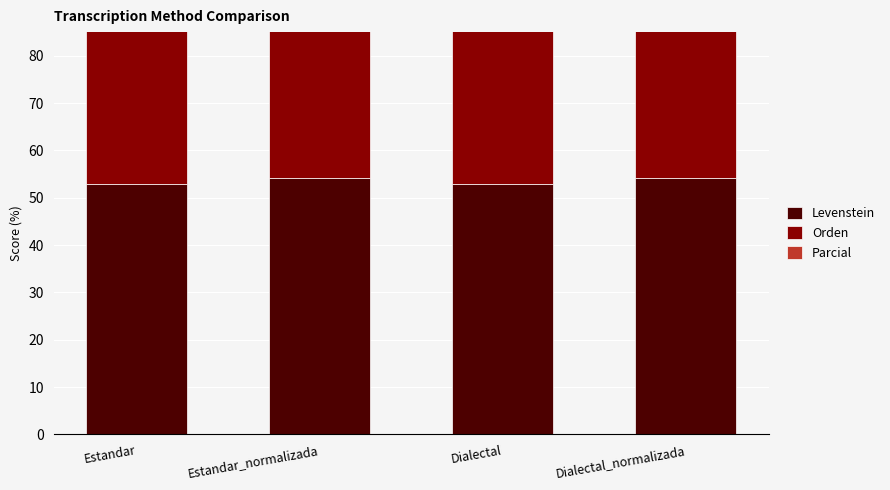

The Parcial series shows 67.1 at Estandar. True or false?

True